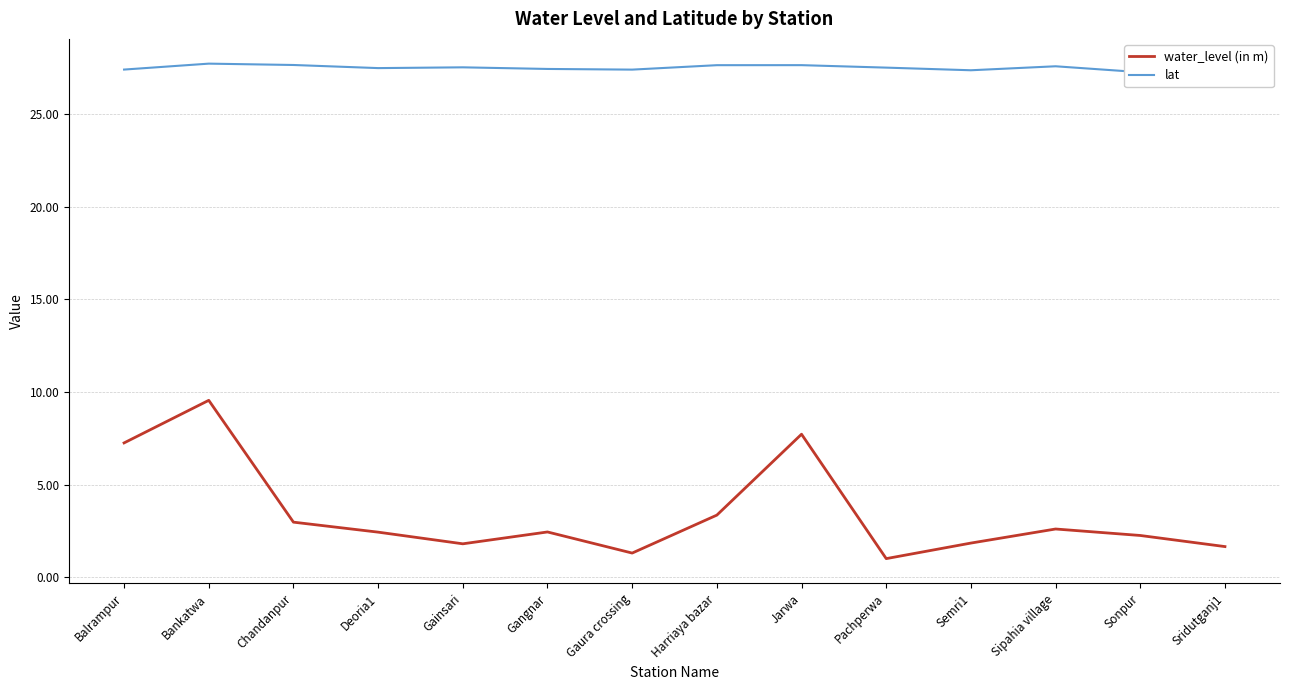

Is this an area chart (filled region under the line)?

No